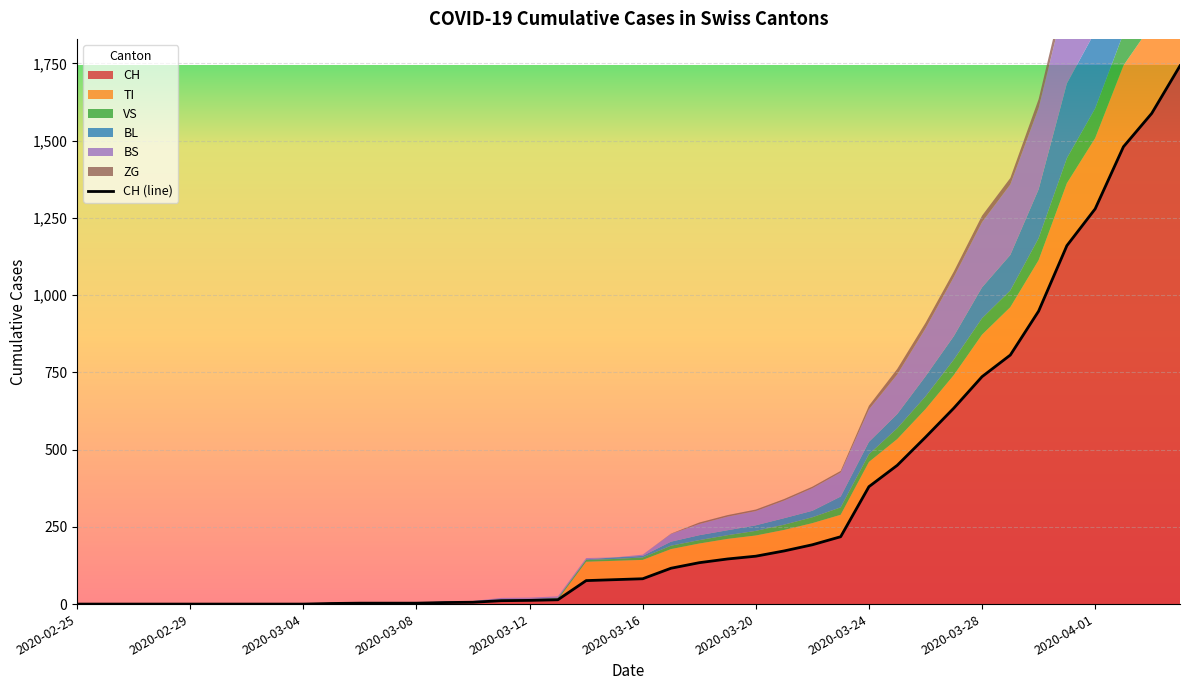

How many lines are shown in the chart?

1